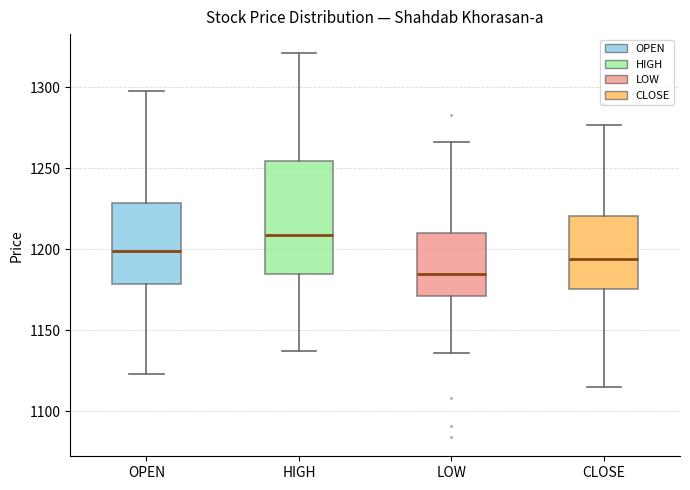

Where is the lower edge of the box for OPEN on the y-axis? The values are not printed on the chart, so give them approximately, as read against the axis.

1180